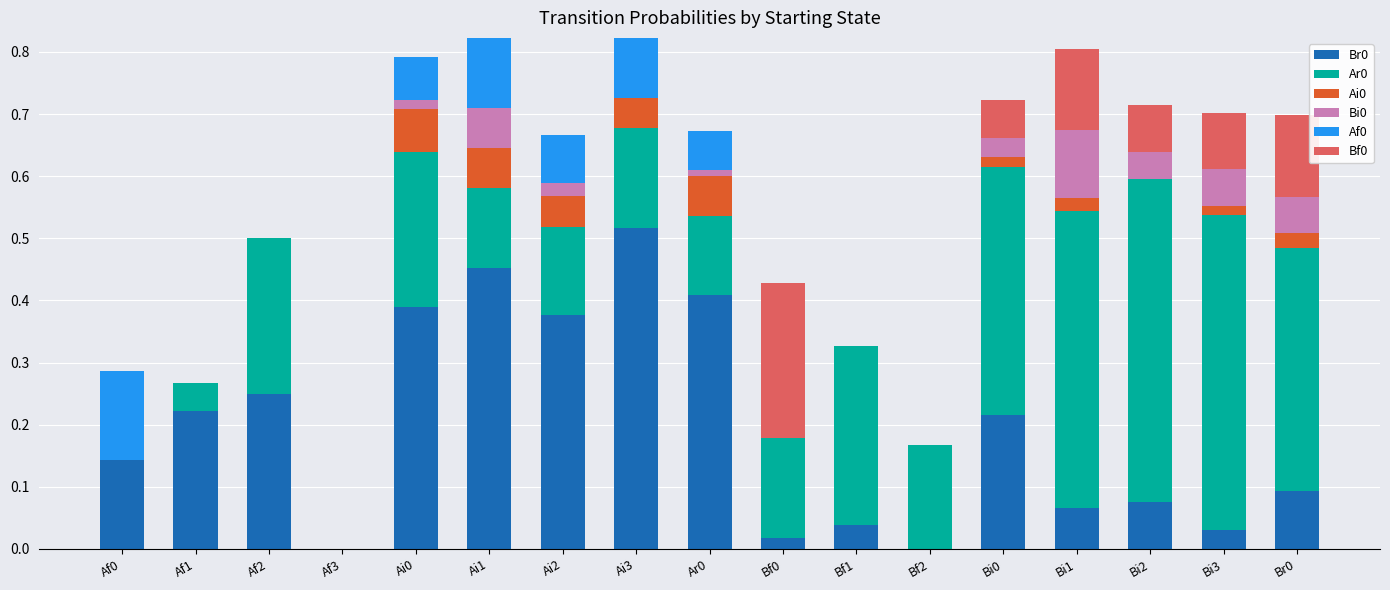

Is it true that Ar0 equals 0.5 at Bi3?

True